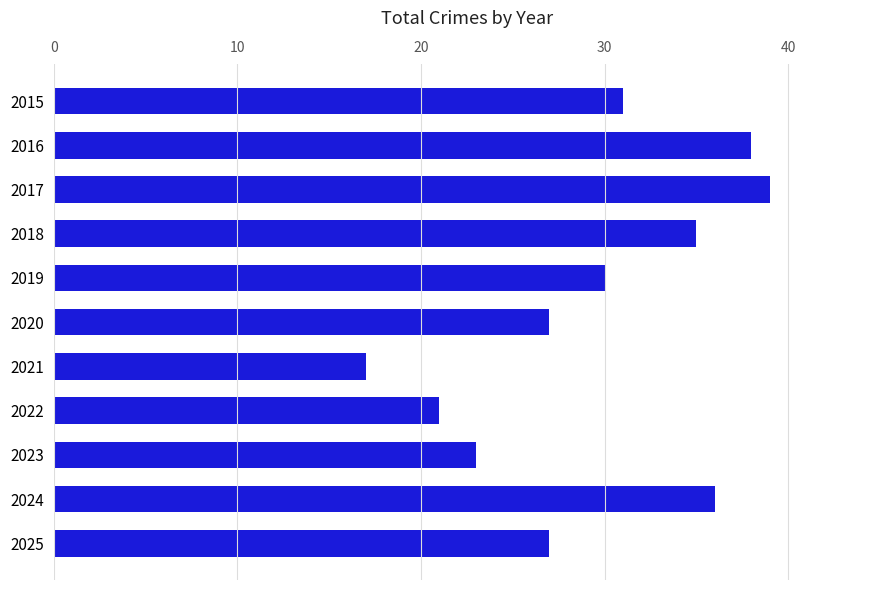

What is the ratio of the value at 2018 to the value at 2022?

1.7